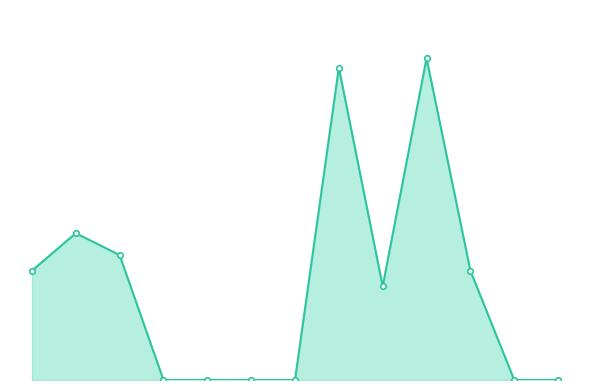

Is this an area chart (filled region under the line)?

Yes